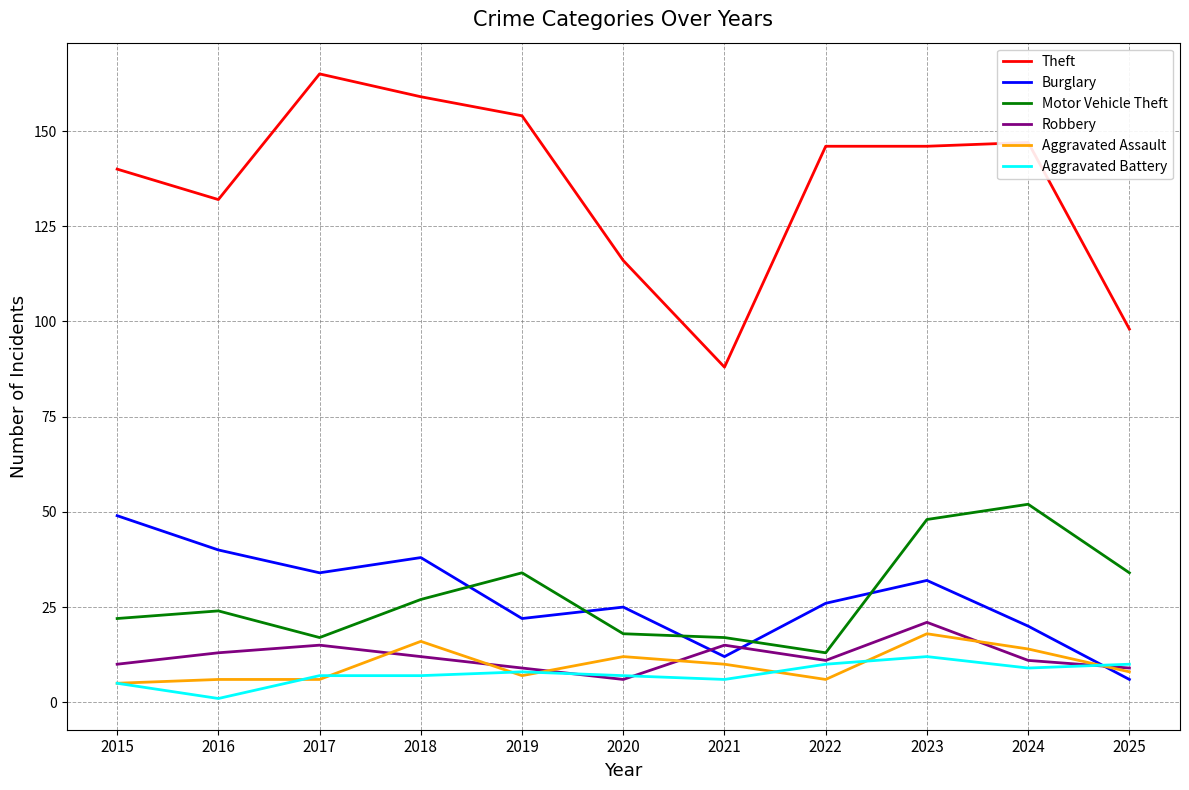

At which label does Aggravated Assault first exceed 8?

2018